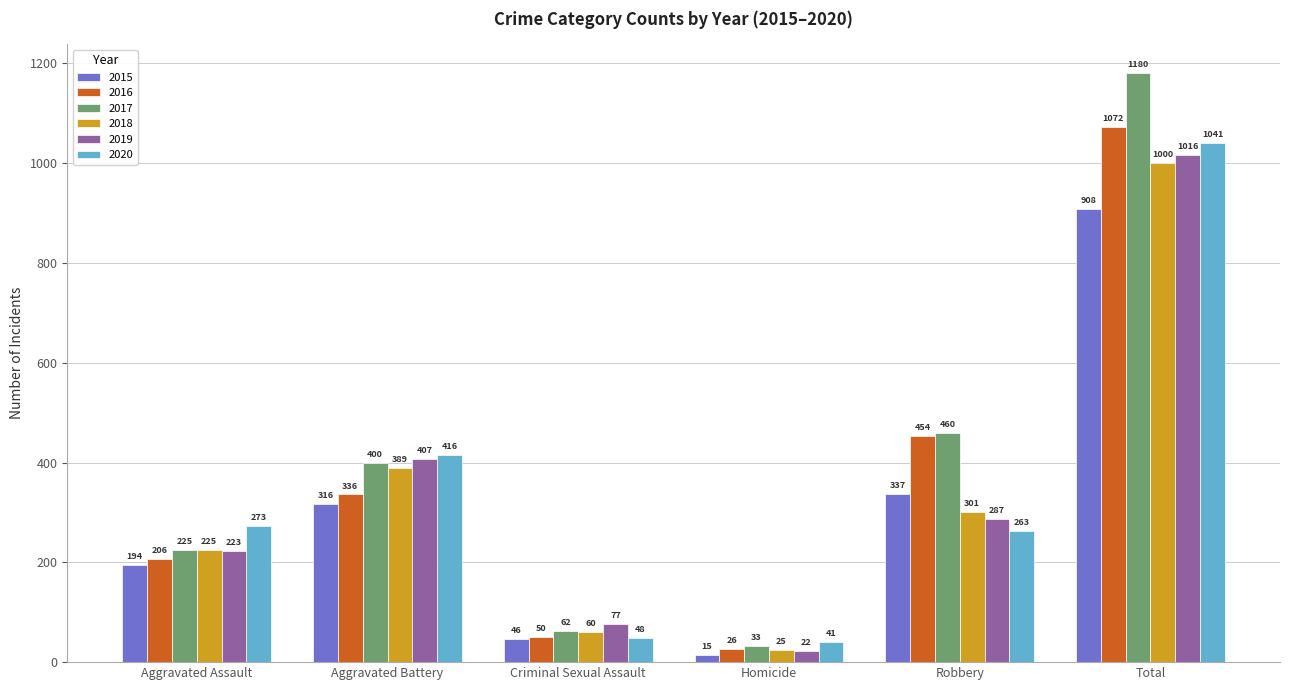

At which label is 2018 closest to 512?

Aggravated Battery